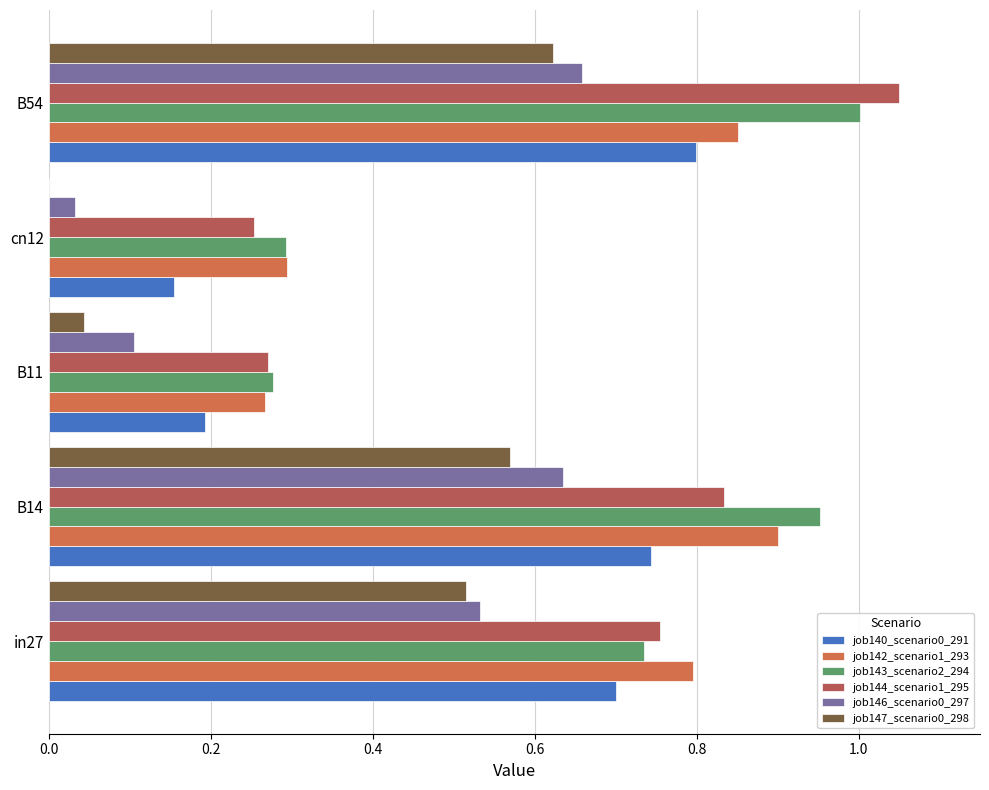

At how many categories does at least one series exceed 0?

5